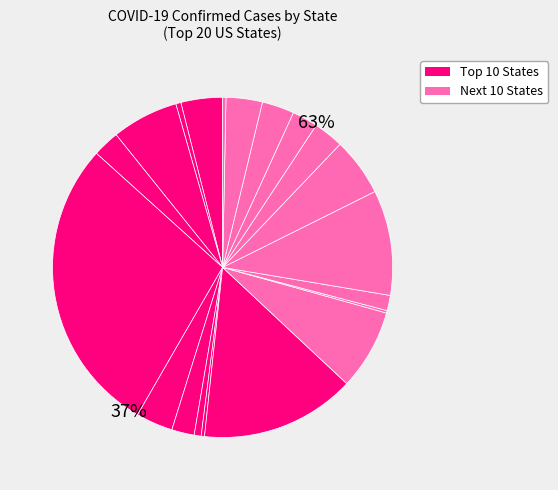

The Colorado slice represents 4% of the pie. True or false?

True